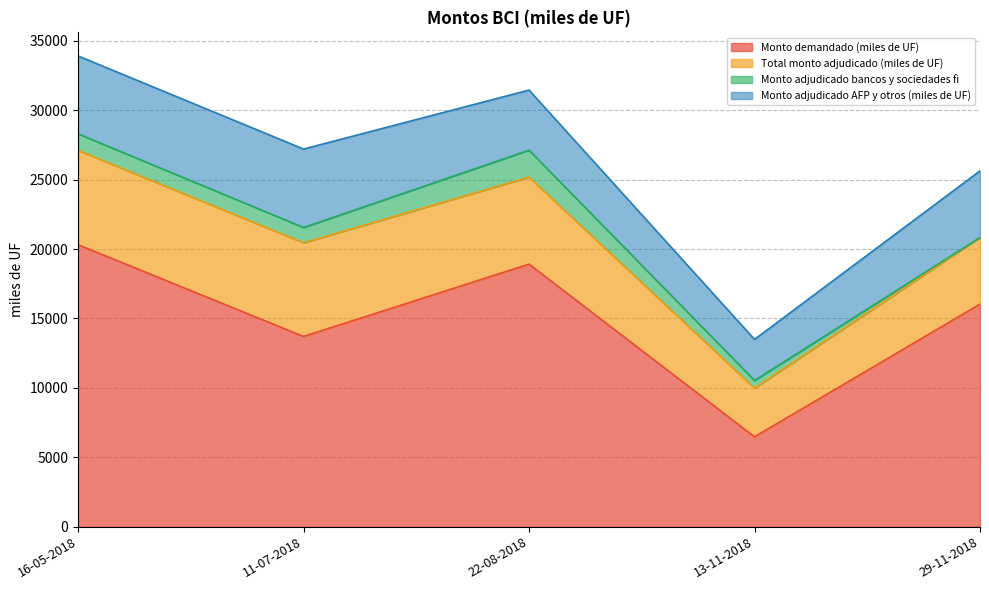

Count the number of data series in this chart.

4